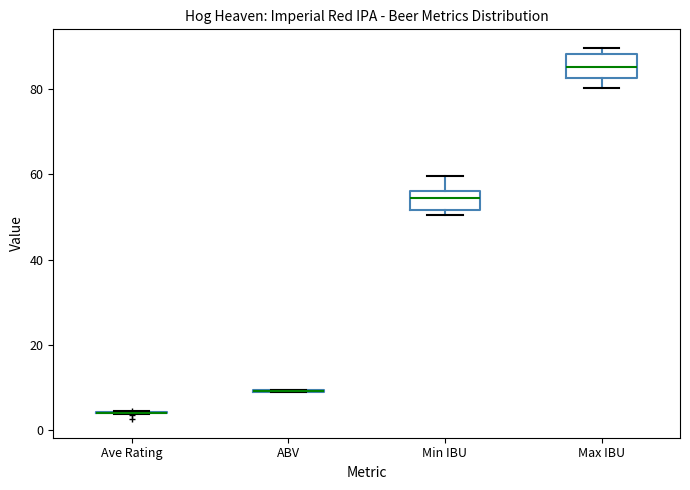

Where does the median line of the box for Min IBU sit on the y-axis? The values are not printed on the chart, so give them approximately, as read against the axis.

54